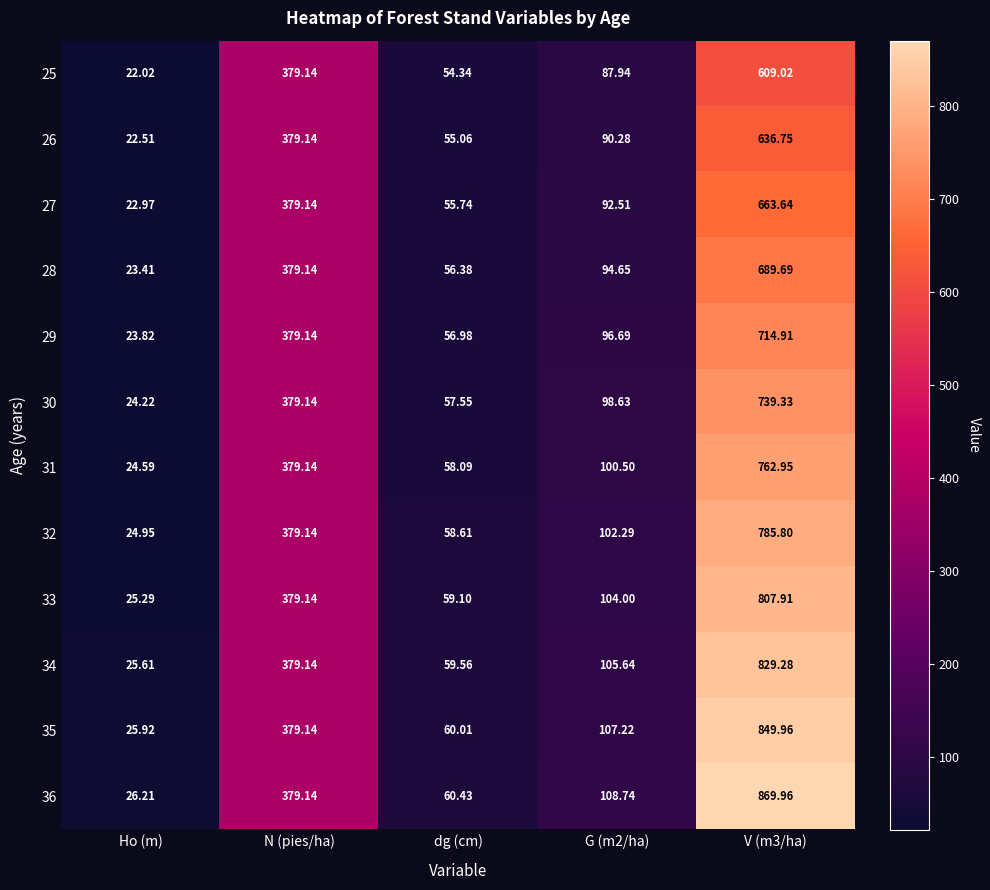

At which label does 28 first exceed 94?

N (pies/ha)